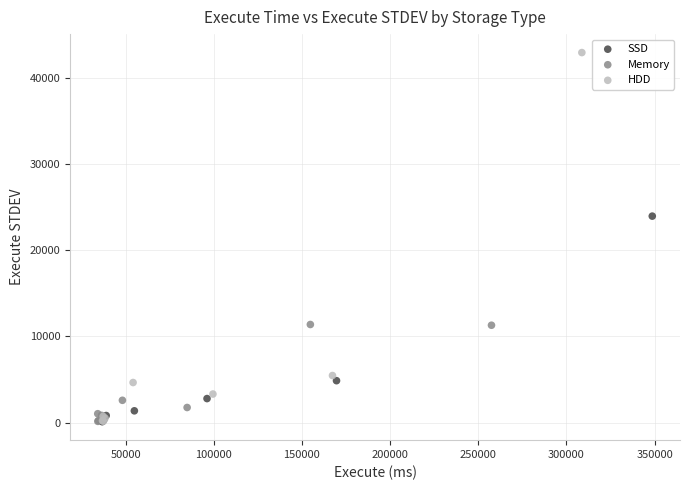

Which series contains the highest Y value?

HDD